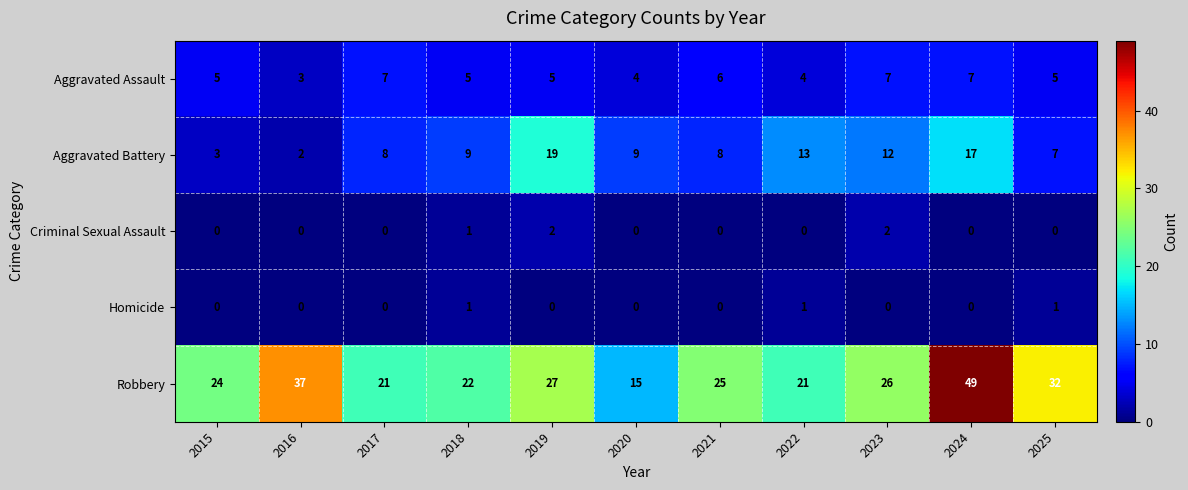

What is the total value across all series at 2023?

47